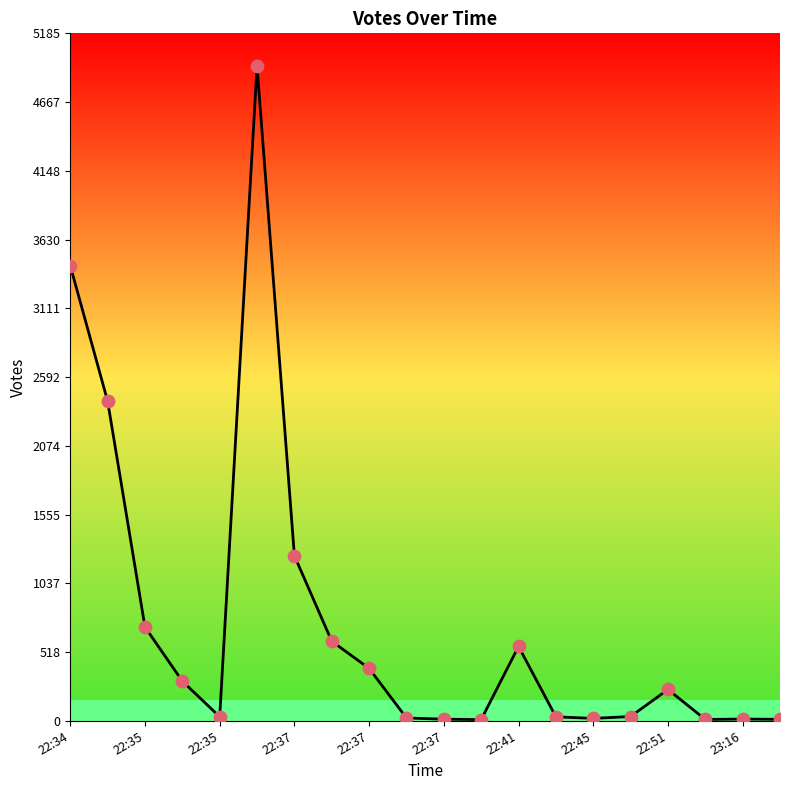

What is the greatest value displayed?

4939